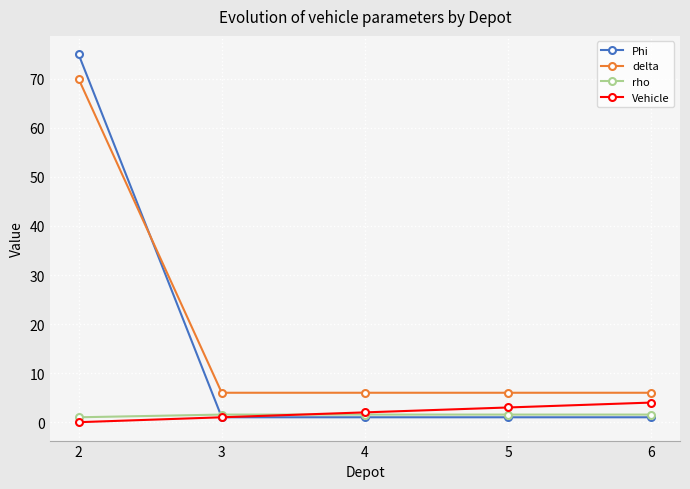

True or false: rho and delta cross at least once.

False